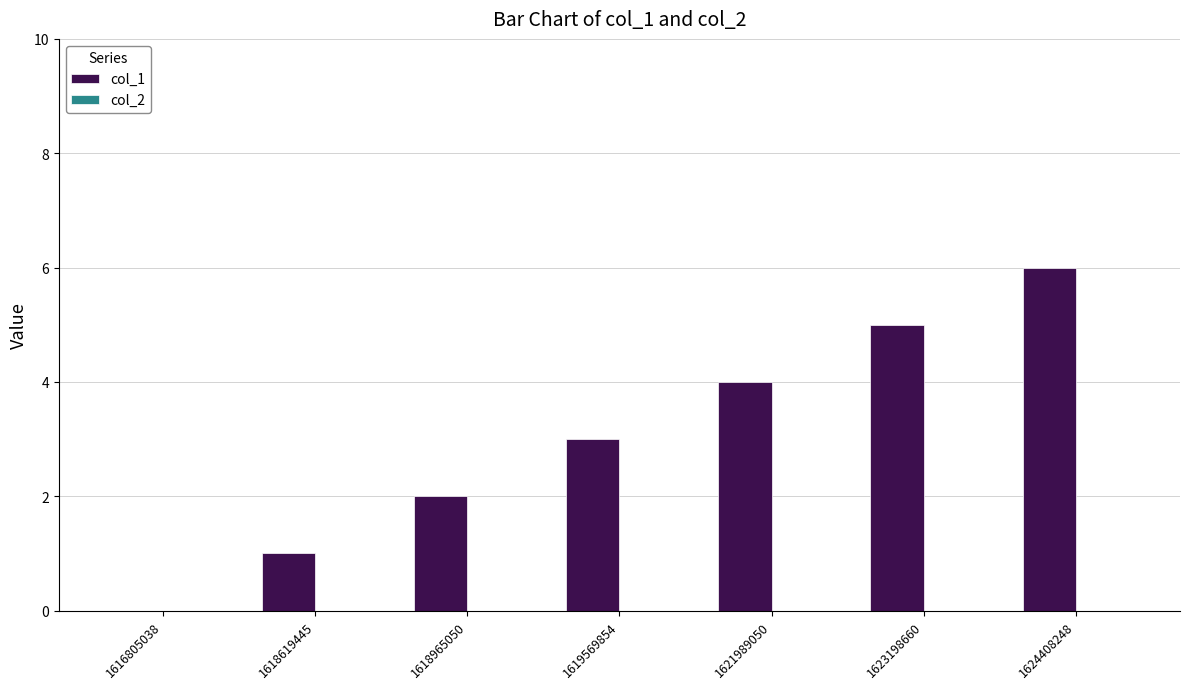

What is the sum of the values at 1618965050 and 1621989050?

6